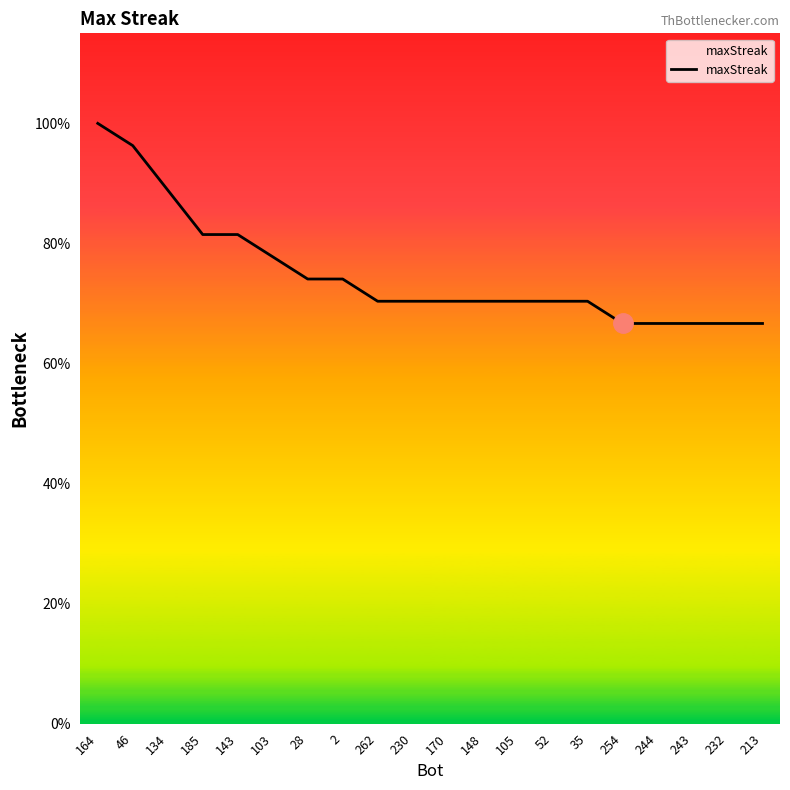

Does the chart have visible grid lines?

No